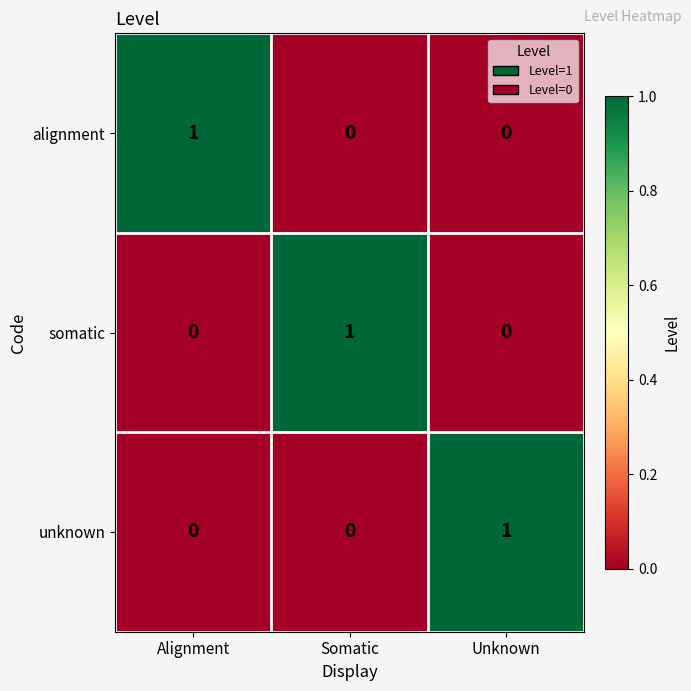

How many data points in somatic are above 0?

1